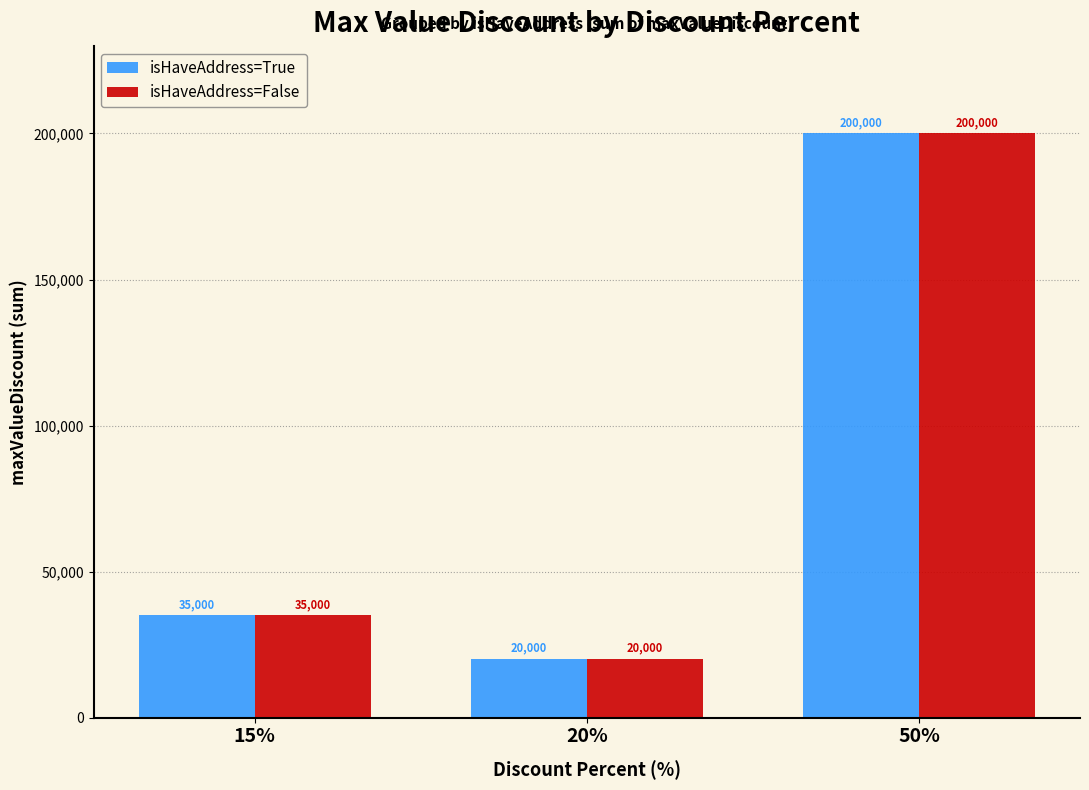

Reading right to left, list all the values displayed in this chart.

isHaveAddress=True: 200000	20000	35000
isHaveAddress=False: 200000	20000	35000